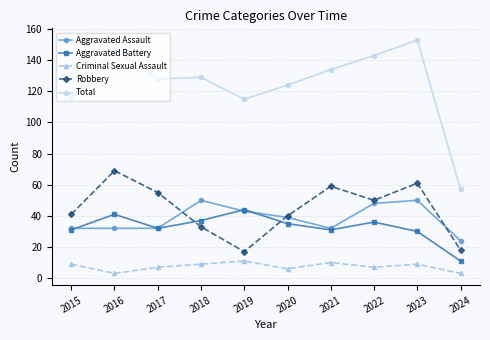

Where is Total nearest to the value 105?

2019